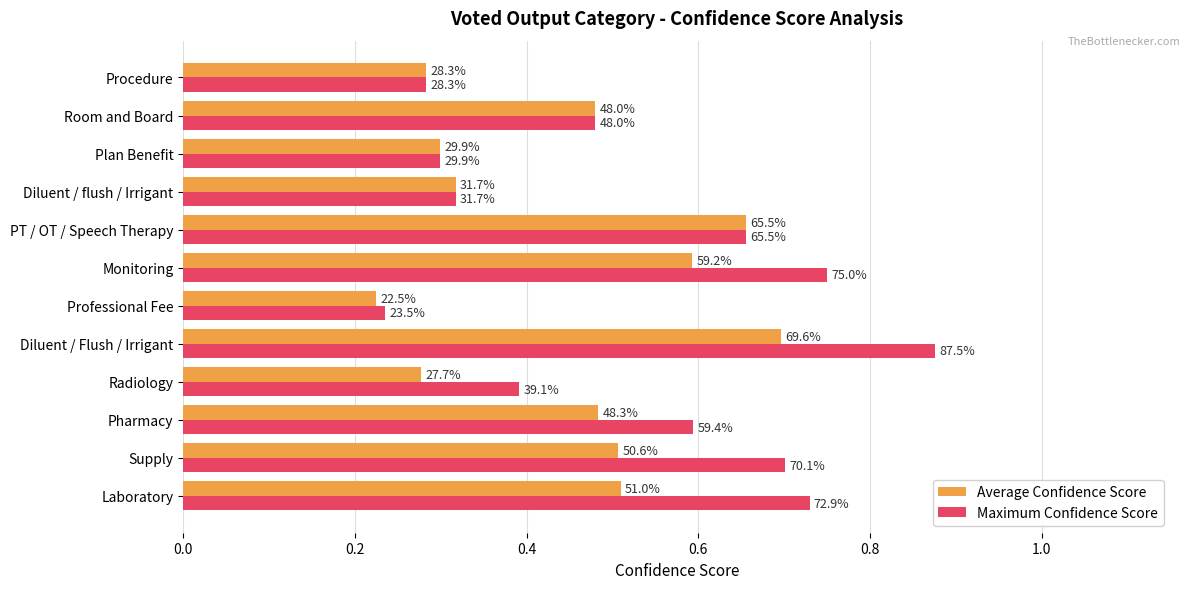

What are all the series names shown in the legend?

Average Confidence Score, Maximum Confidence Score